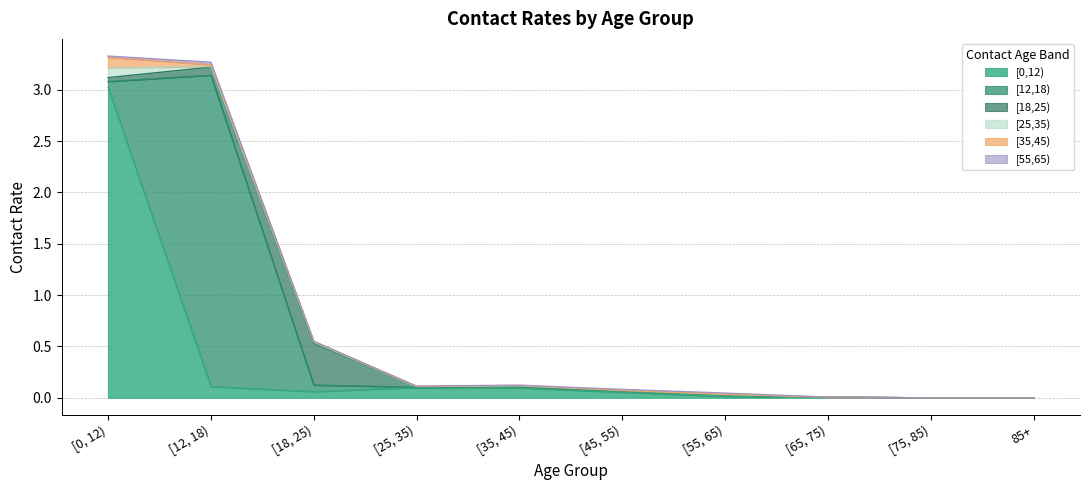

Is it true that contact_[12,18) equals 0.0 at [65, 75)?

True